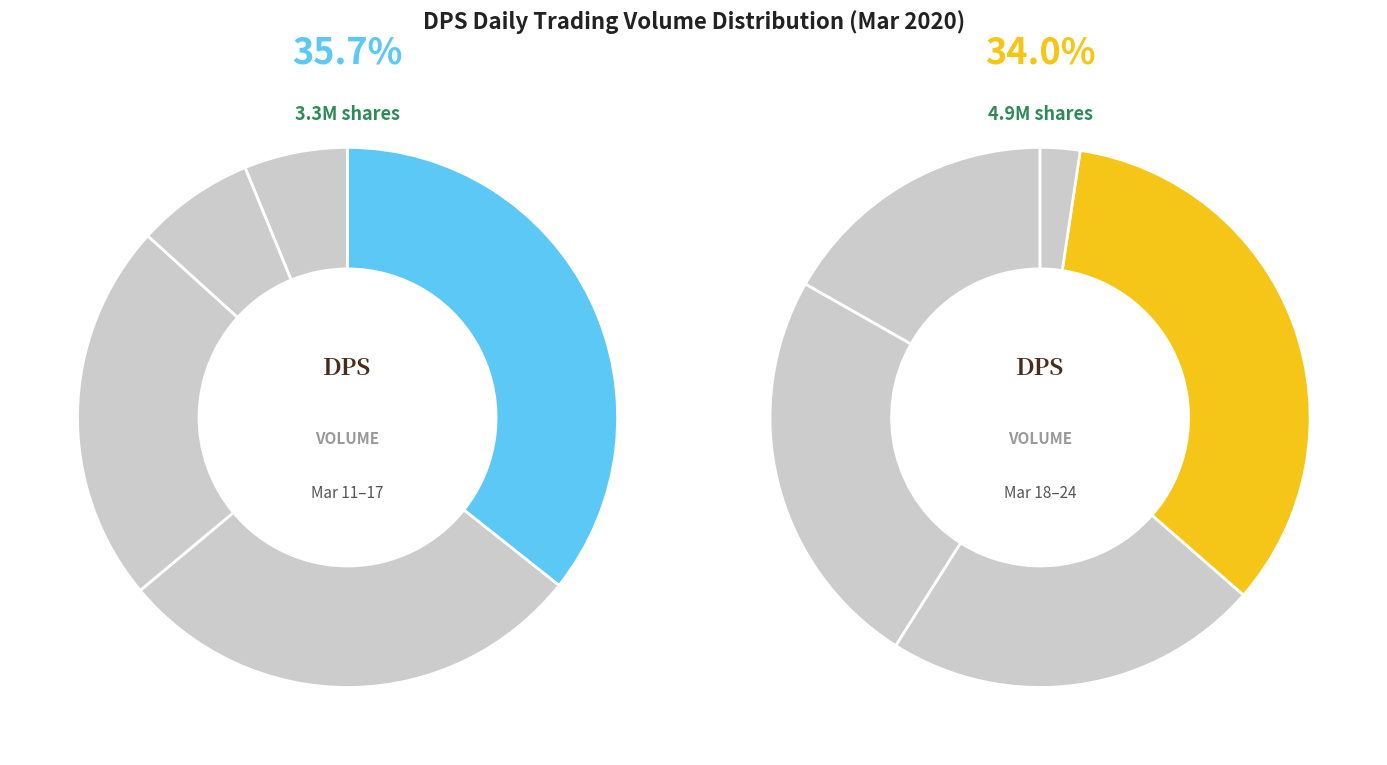

How many slices are in this pie chart?

10